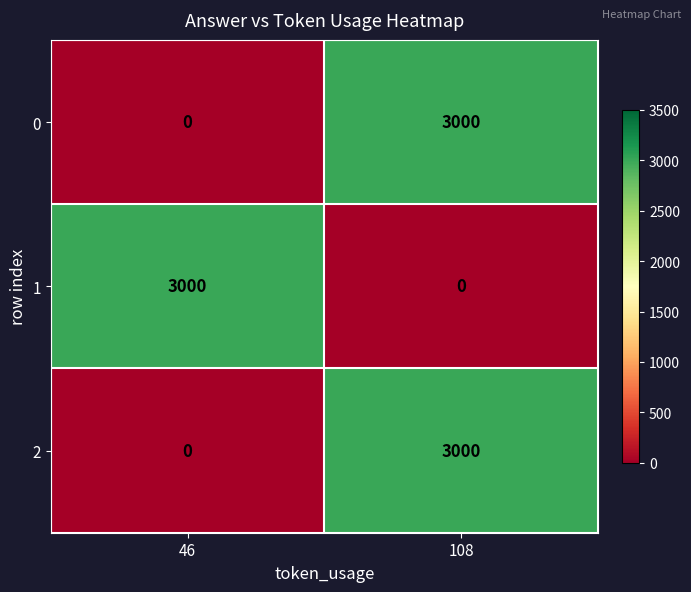

How many data points in 0 are less than 3000?

1